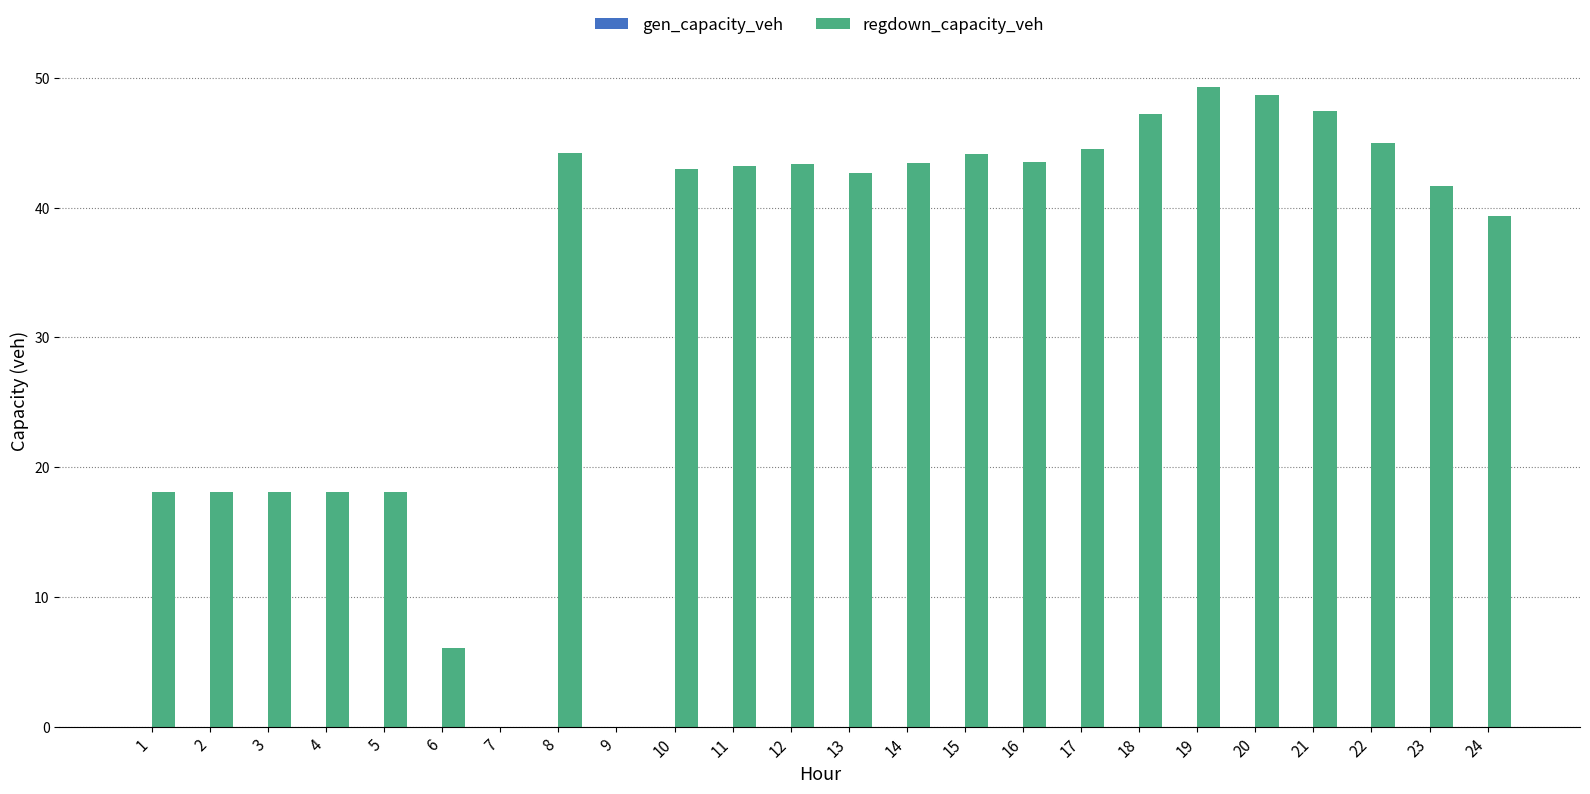

What is the maximum value shown in the chart?

49.3